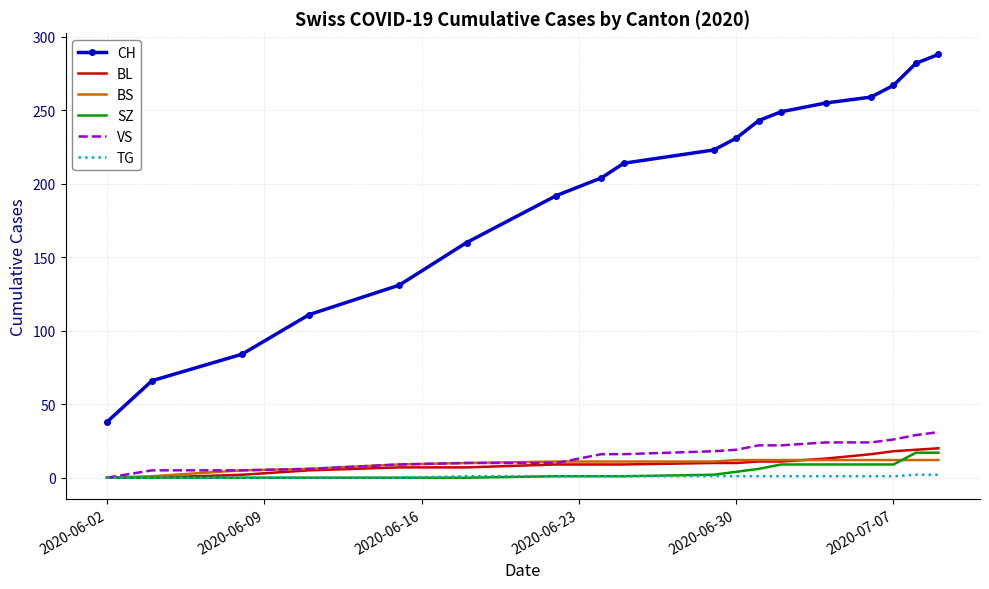

True or false: SZ and CH cross at least once.

False